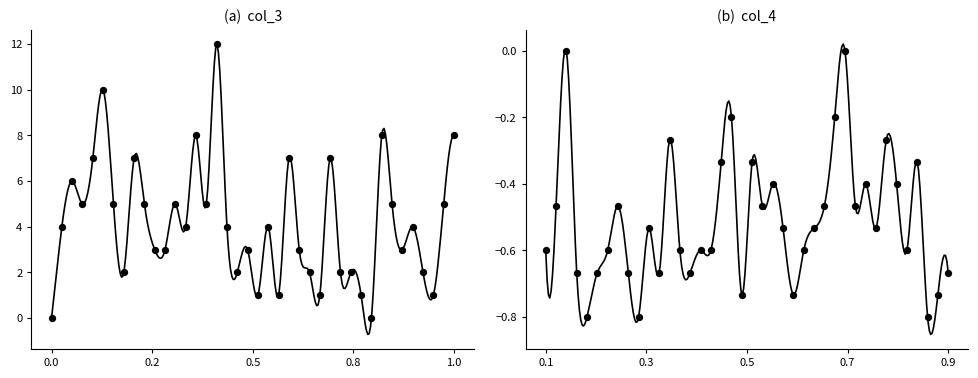

Which series has the largest total across all categories?

col_3